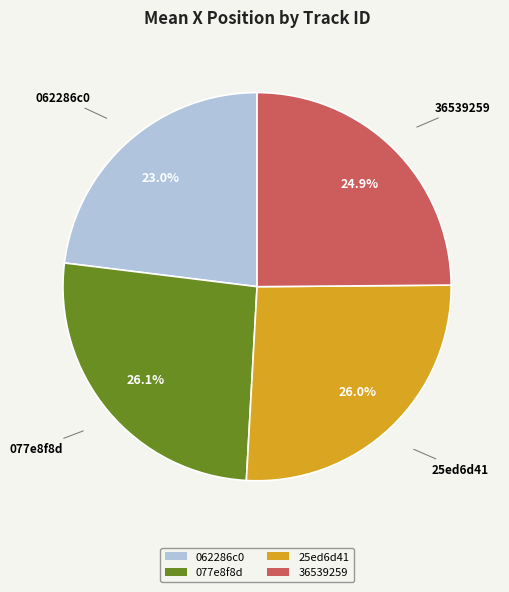

What is the ratio of the value at 077e8f8d to the value at 36539259?

1.0